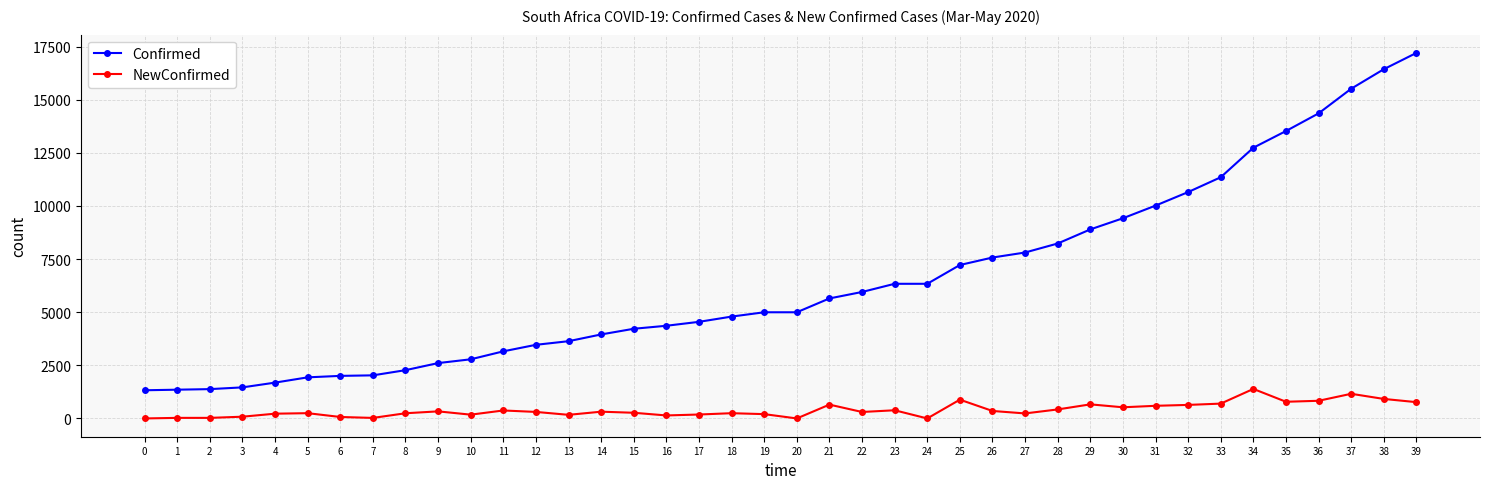

How many distinct data groups are displayed?

2